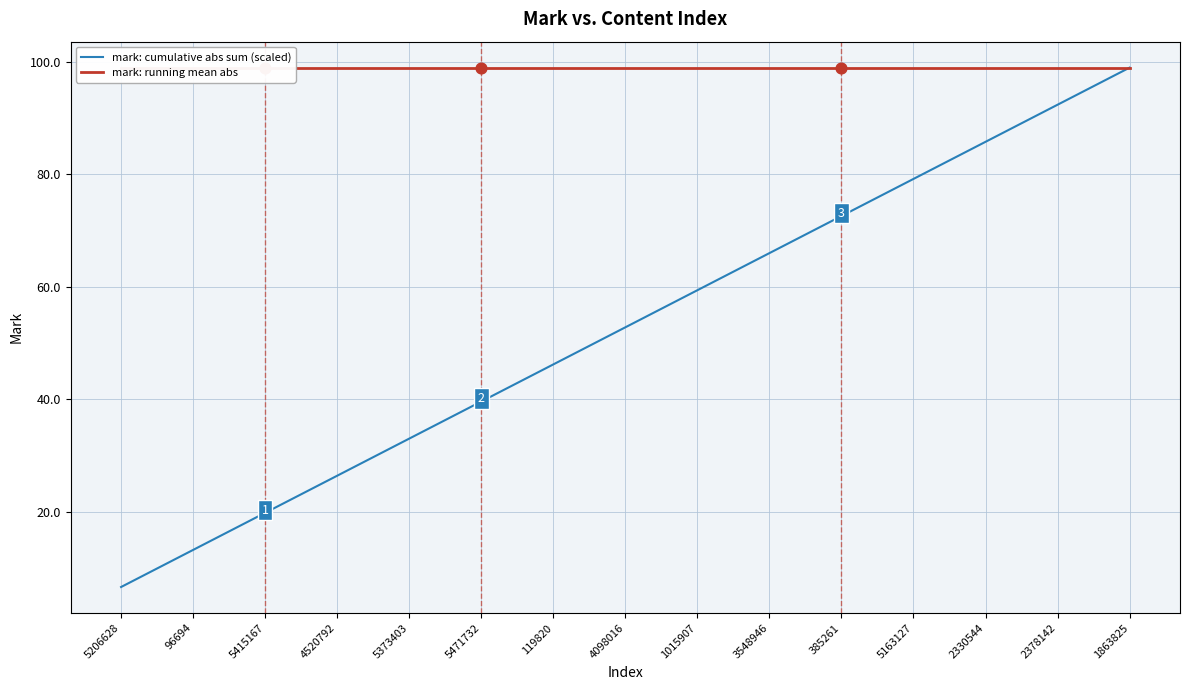

Is the value of mark: running mean abs at 4520792 greater than the value of mark: cumulative abs sum (scaled) at 4098016?

Yes